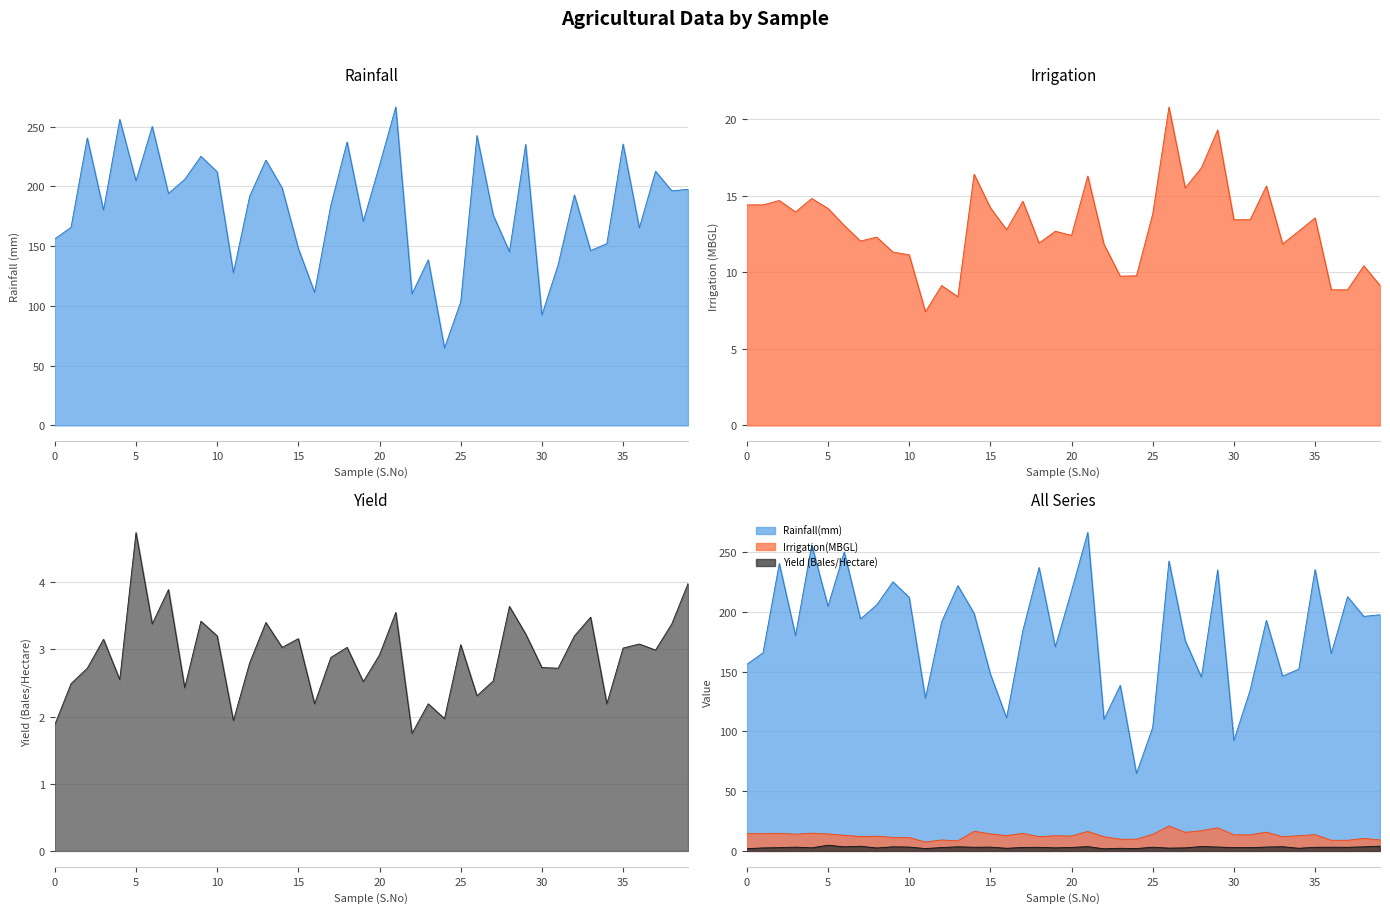

Is the value of Yield (Bales/Hectare) at 12 greater than the value of Irrigation(MBGL) at 26?

No